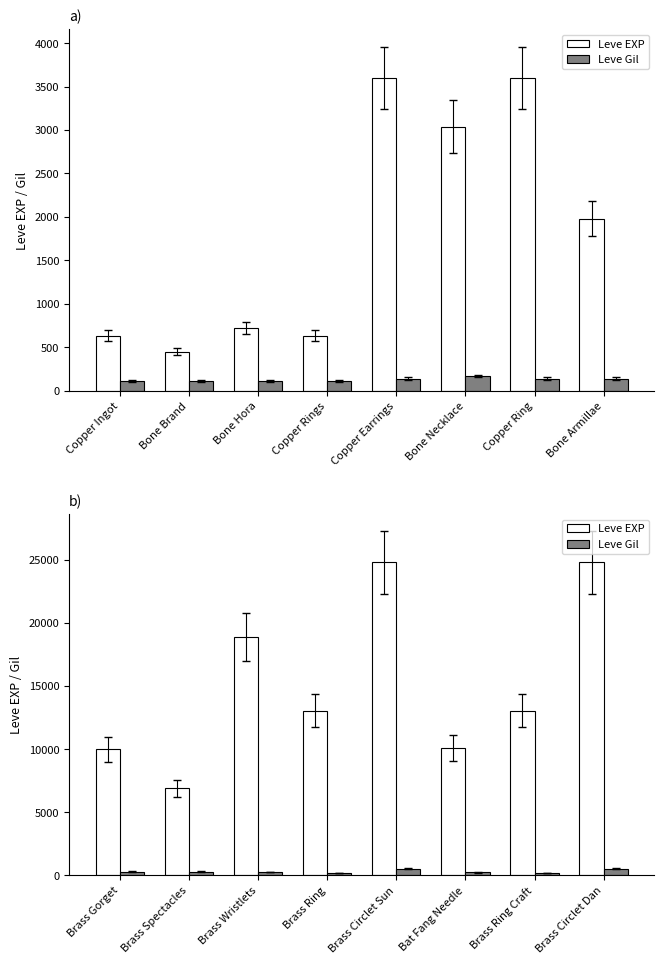

What is the maximum value shown in the chart?

24790